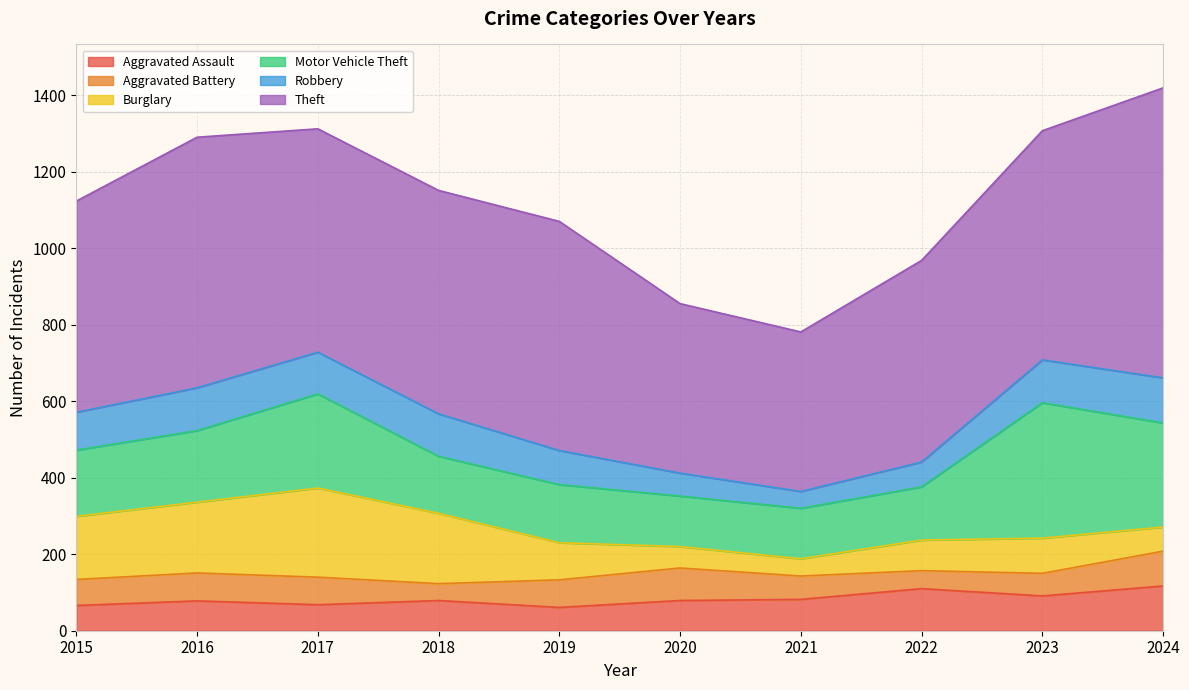

The value of Aggravated Assault at 2023 is 91. True or false?

True